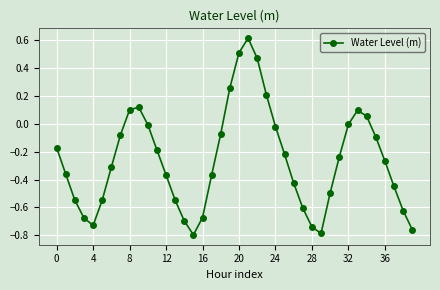

Does the chart display data point markers on the line(s)?

Yes